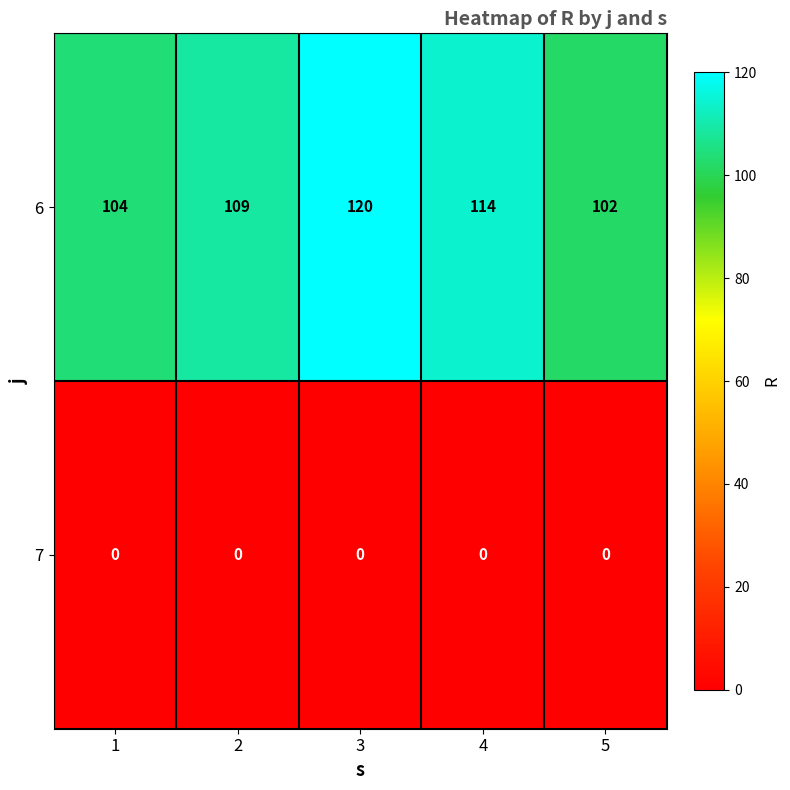

Reading left to right, extract all data points from this chart.

6: 1=104	2=109	3=120	4=114	5=102
7: 1=0	2=0	3=0	4=0	5=0